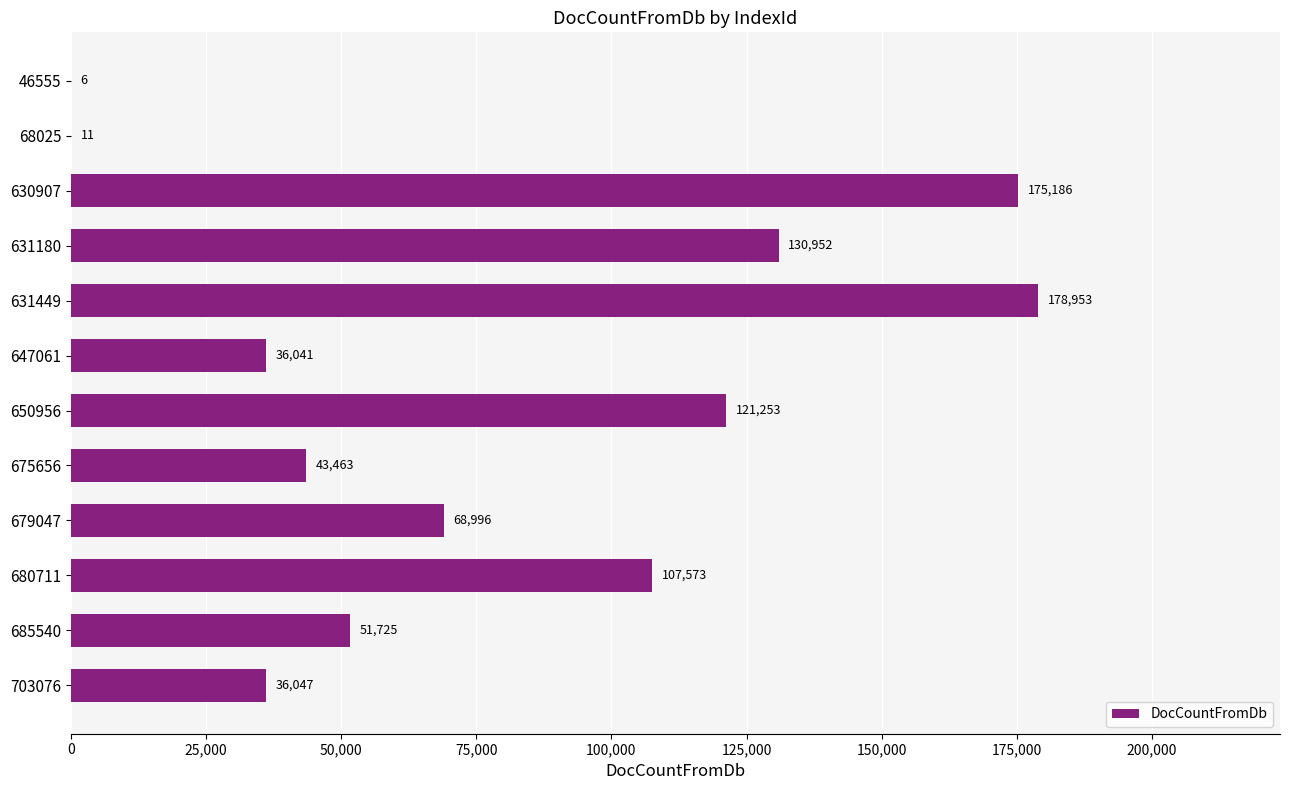

The value at 650956 is 121253. True or false?

True